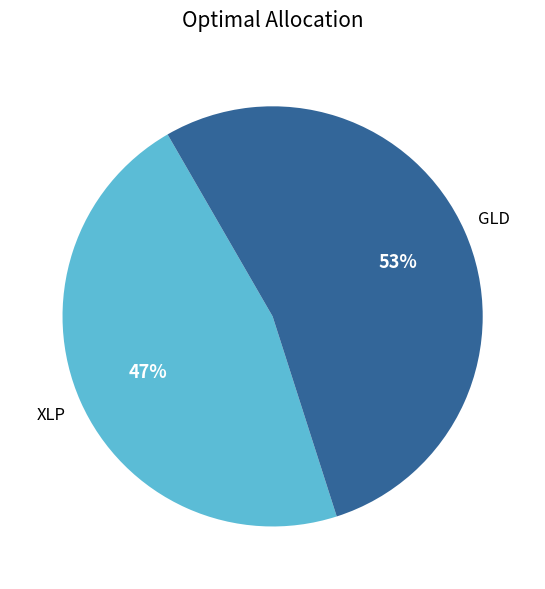

To the nearest percent, what is the average slice percentage?

50%